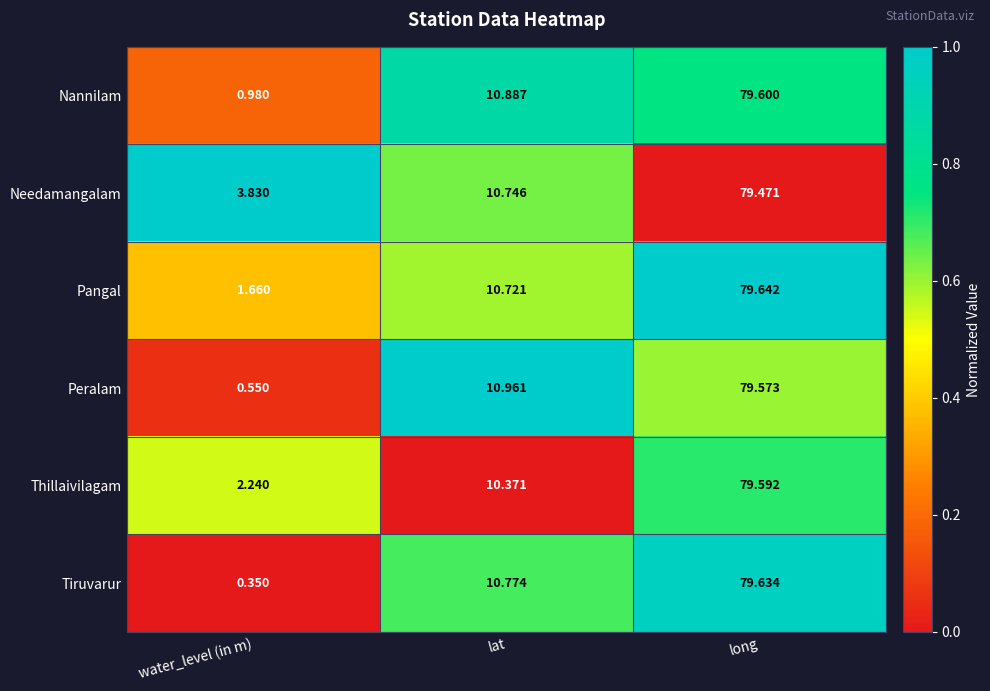

Which label corresponds to the largest value in the chart?

long